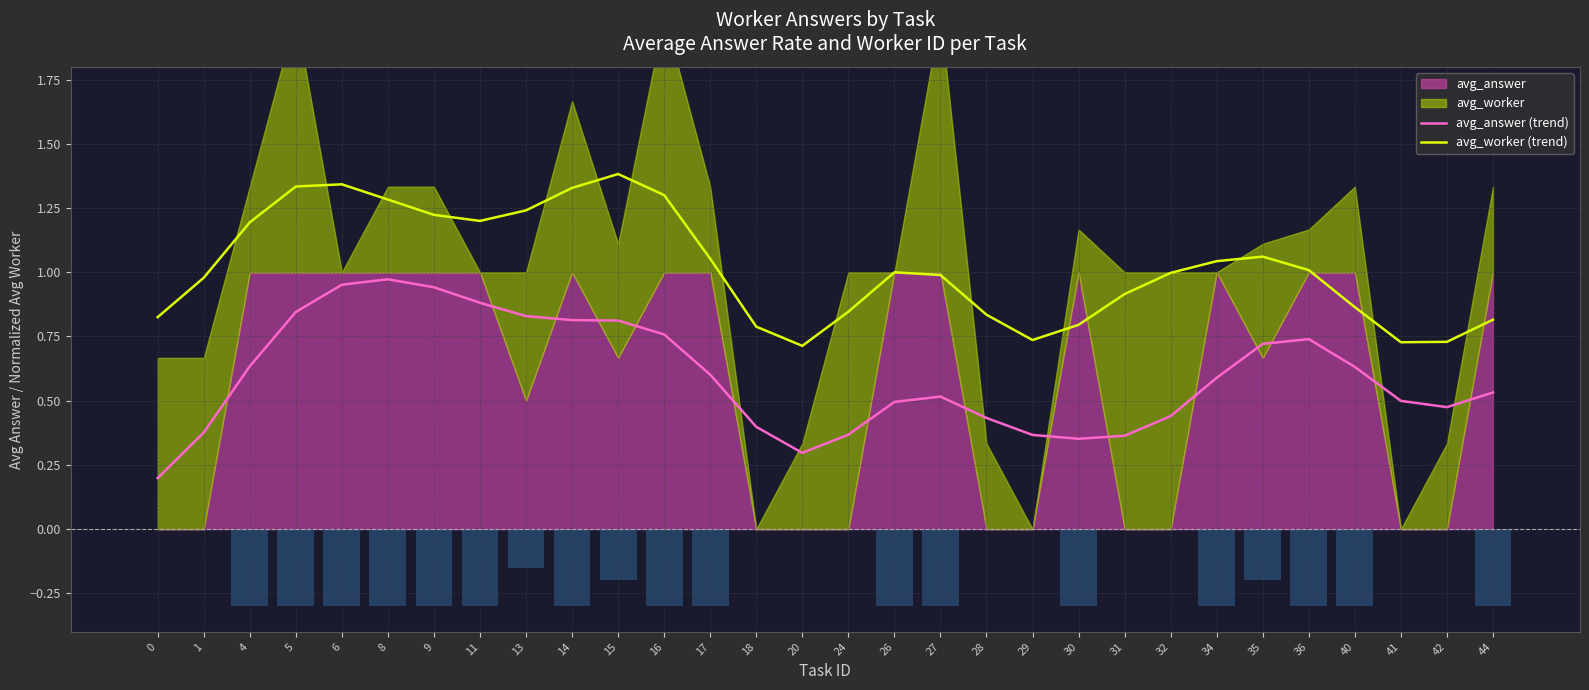

Is the value of avg_worker (trend) at 42 greater than the value of avg_answer (trend) at 9?

No